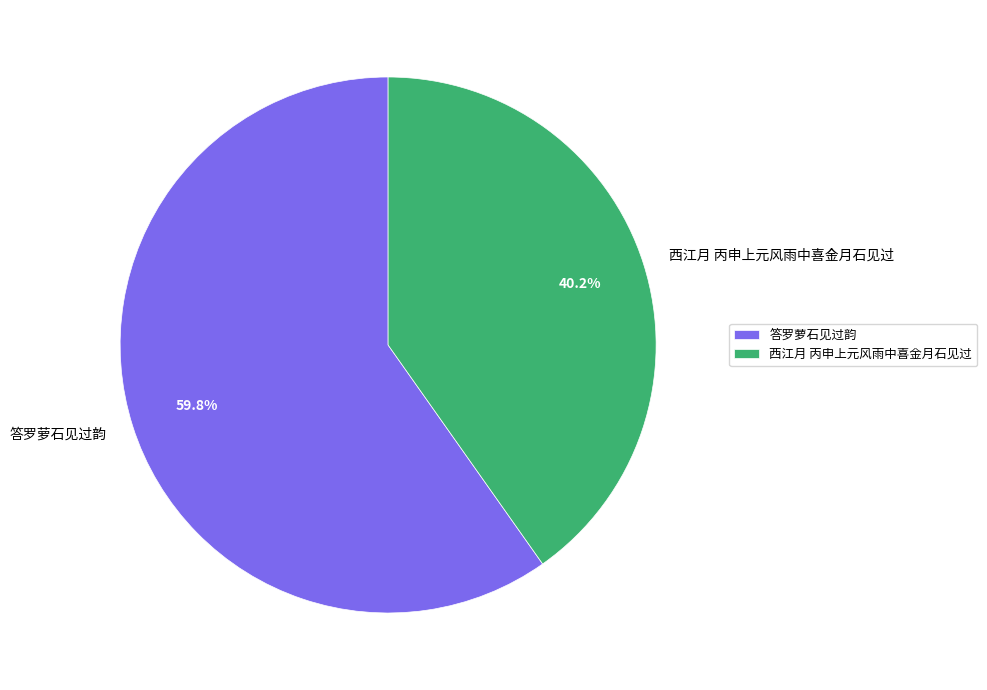

Rank the categories by value from highest to lowest.

答罗萝石见过韵, 西江月 丙申上元风雨中喜金月石见过